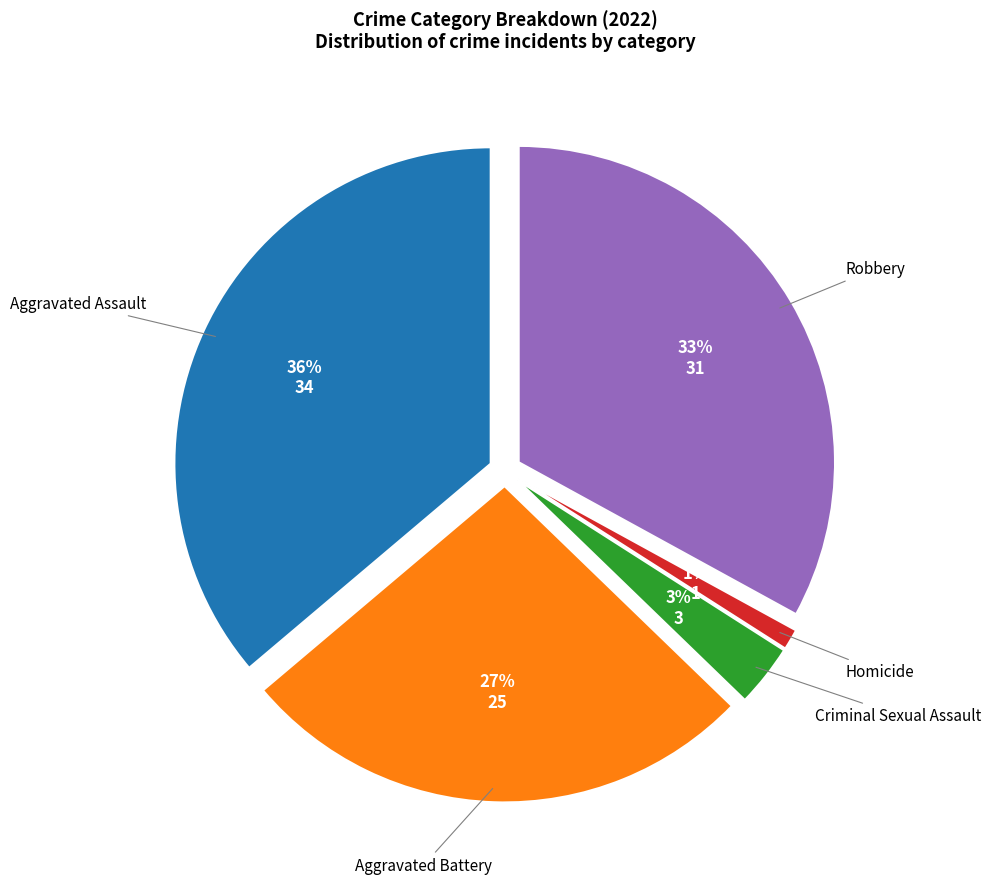

Does Aggravated Battery represent more than half of the total?

No